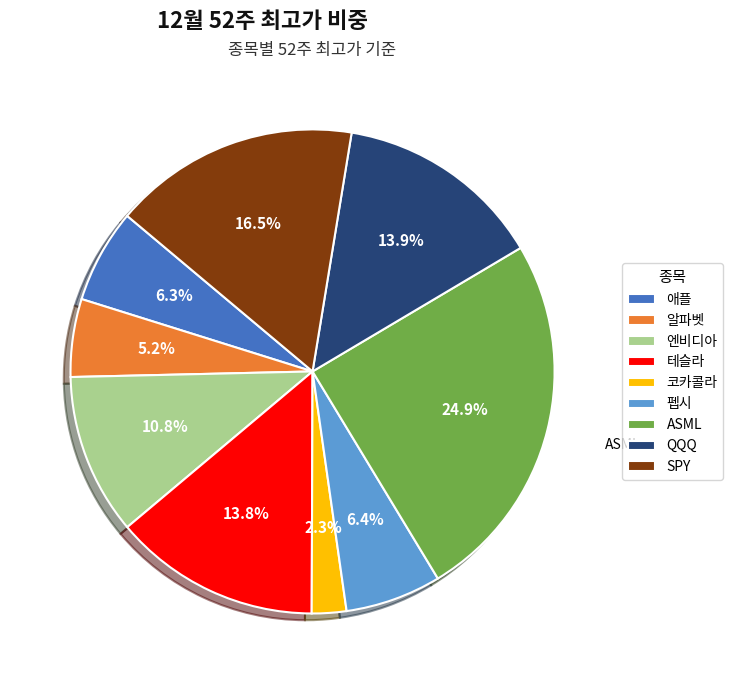

What percentage is the 애플 slice, to the nearest percent?

6%